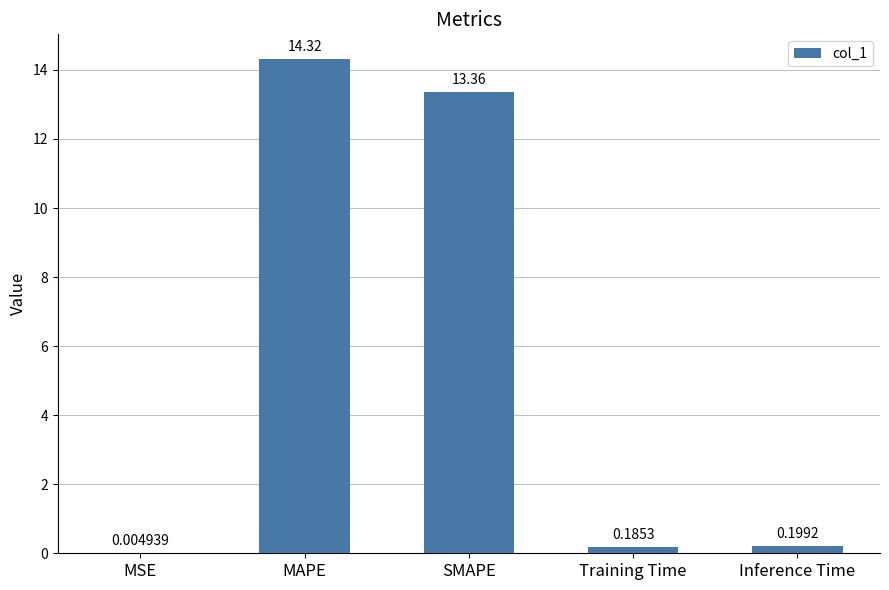

Which category has the highest value across all series?

MAPE